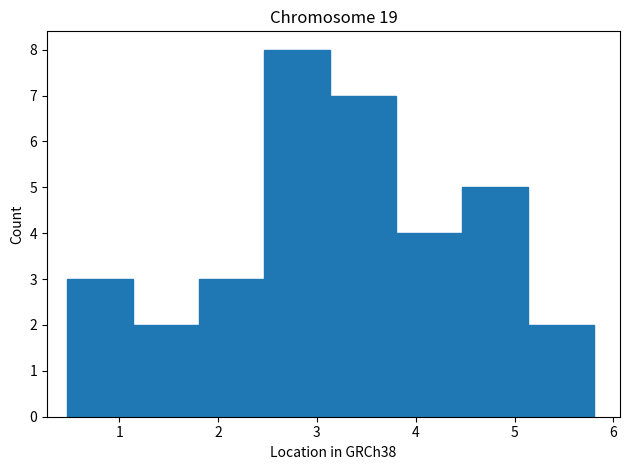

Which range on the x-axis has the tallest bar?

2.5 to 3.1